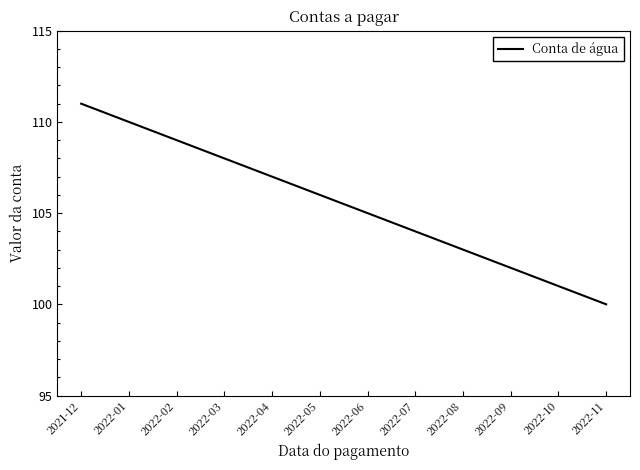

True or false: there are more than 1 points higher than both neighbors.

False